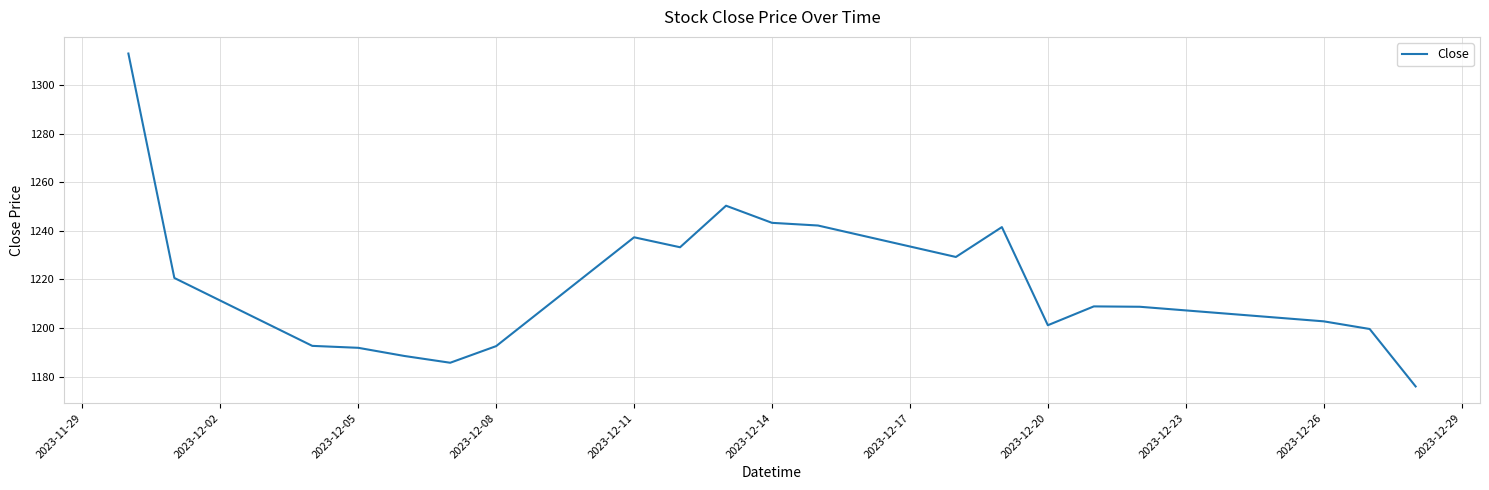

Count the number of values greater than 1208.

11